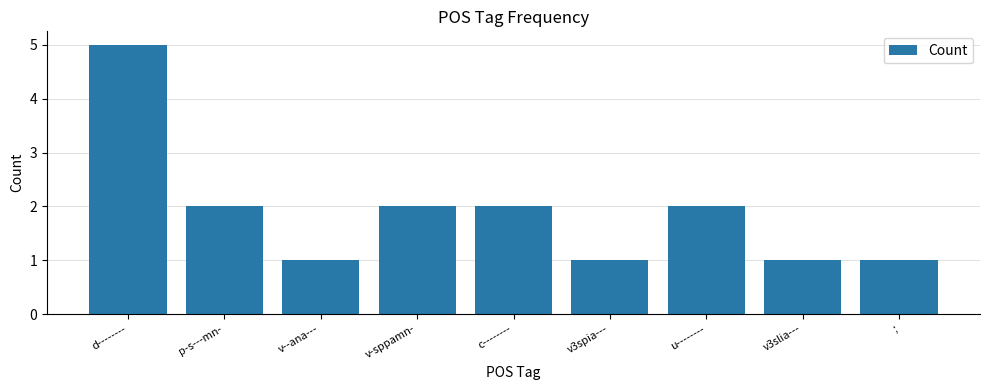

Read the value at ;.

1